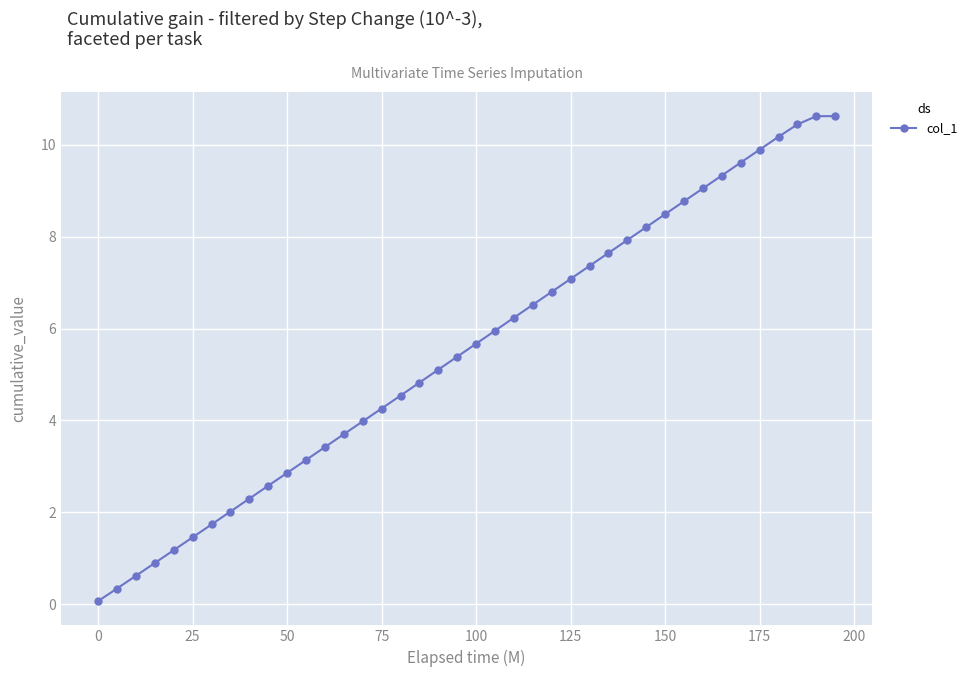

What is the value of the 16th point from the left?

4.3